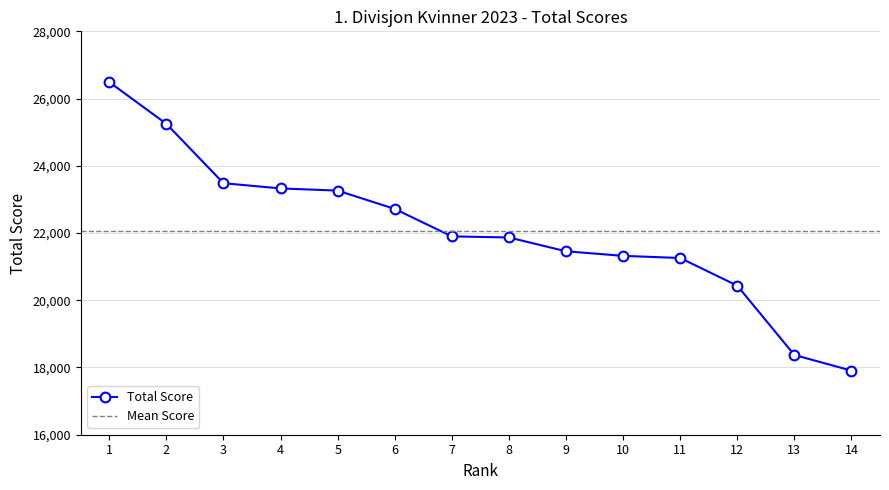

The value of Total Score at 1 is 26489. True or false?

True